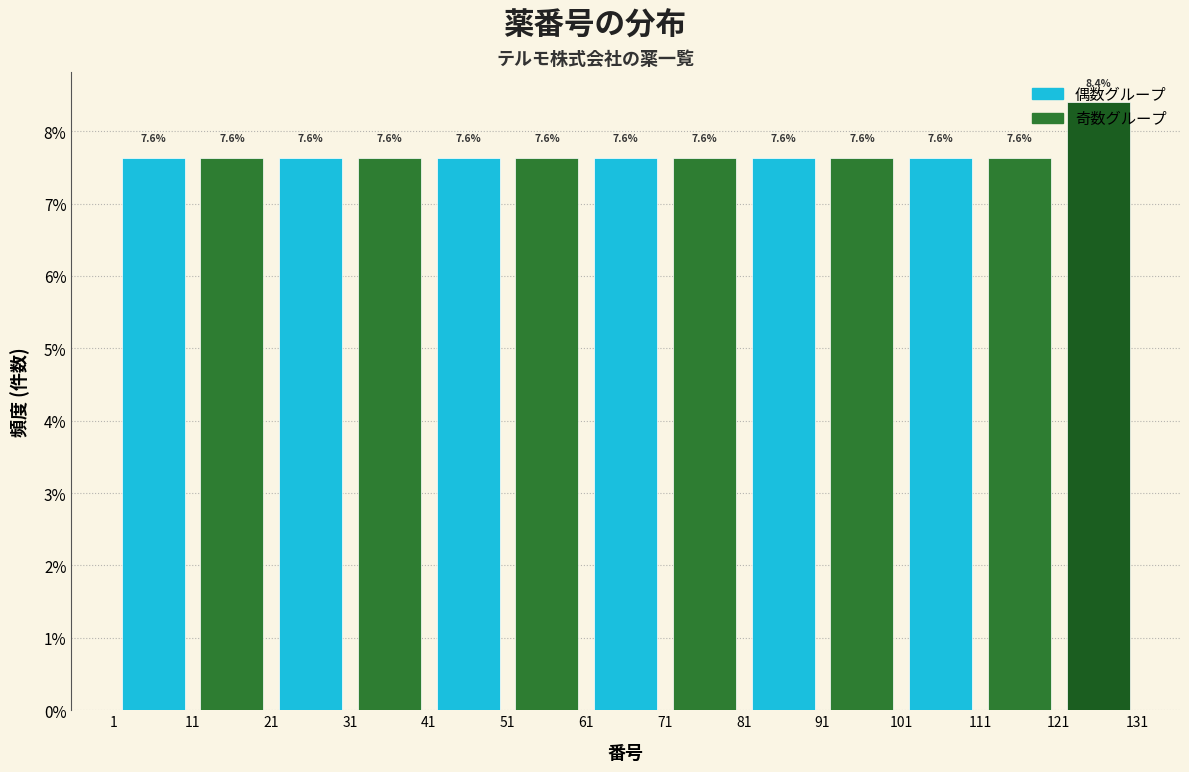

Reading left to right, transcribe this chart: for each bar, give the range it covers on the x-axis and its height.

1 to 11: 7.6
11 to 21: 7.6
21 to 31: 7.6
31 to 41: 7.6
41 to 51: 7.6
51 to 61: 7.6
61 to 71: 7.6
71 to 81: 7.6
81 to 91: 7.6
91 to 101: 7.6
101 to 111: 7.6
111 to 121: 7.6
121 to 131: 8.4